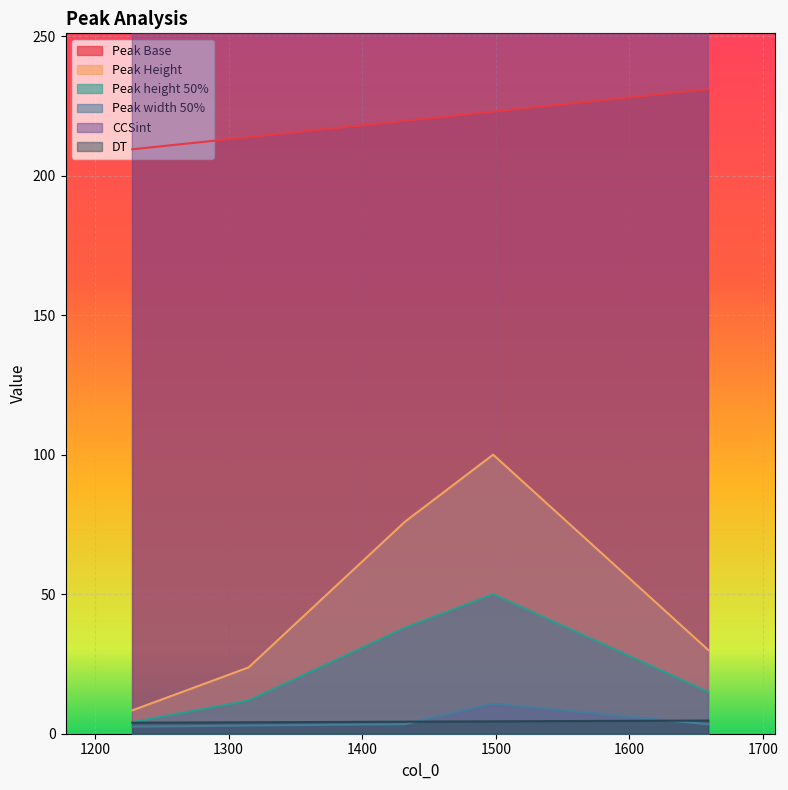

Is the value of Peak height 50% at 1432 greater than the value of Peak Height at 1659?

Yes